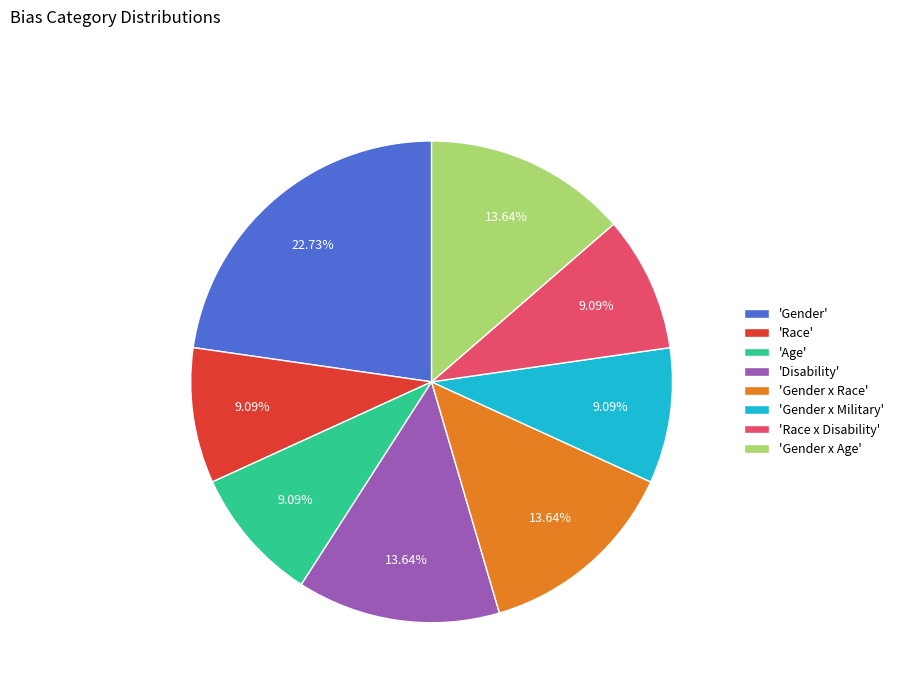

Approximately how many times larger is the value at 'Disability' compared to 'Race x Disability'?

1.5